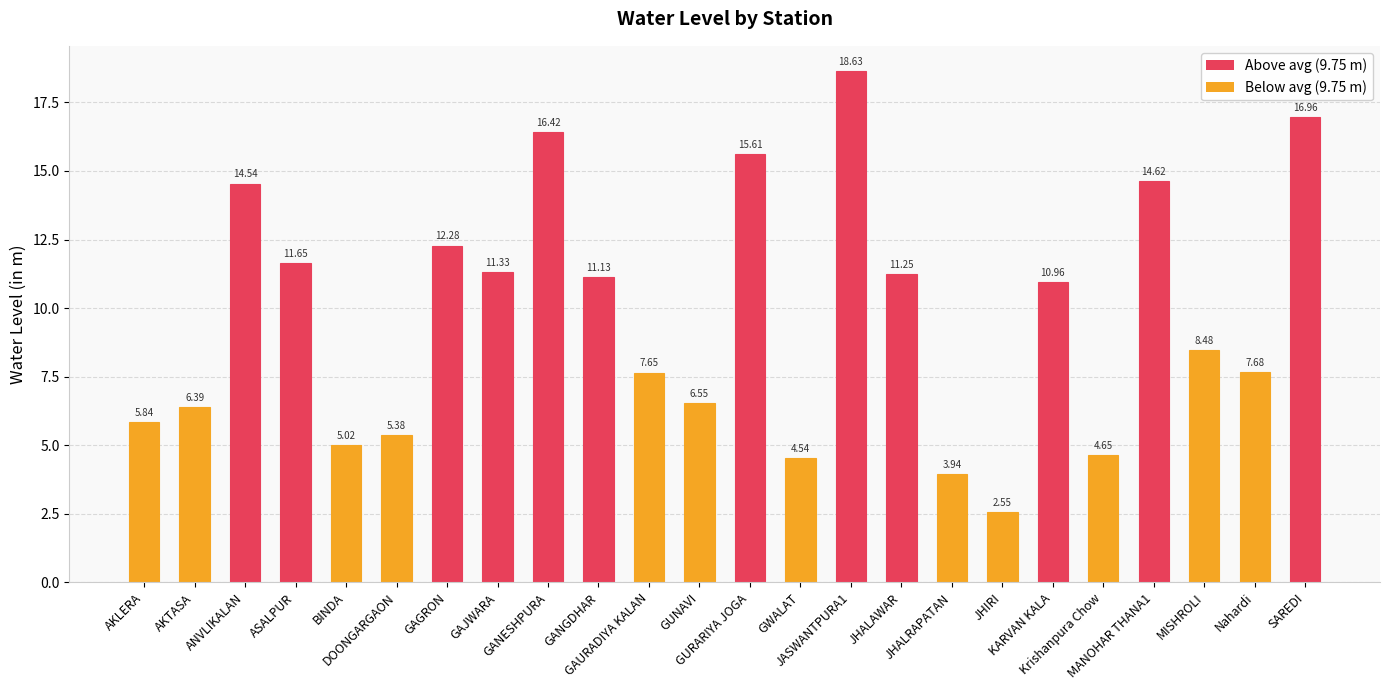

How many data points are less than 10?

12